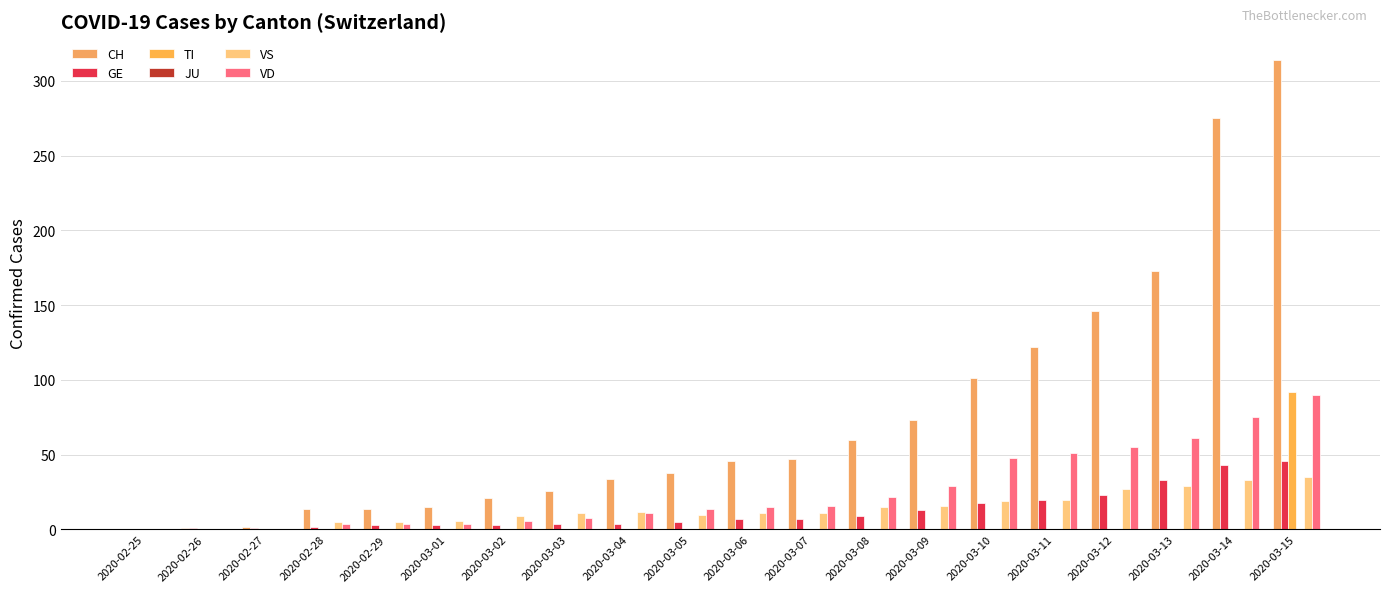

How many series are shown in this chart?

5